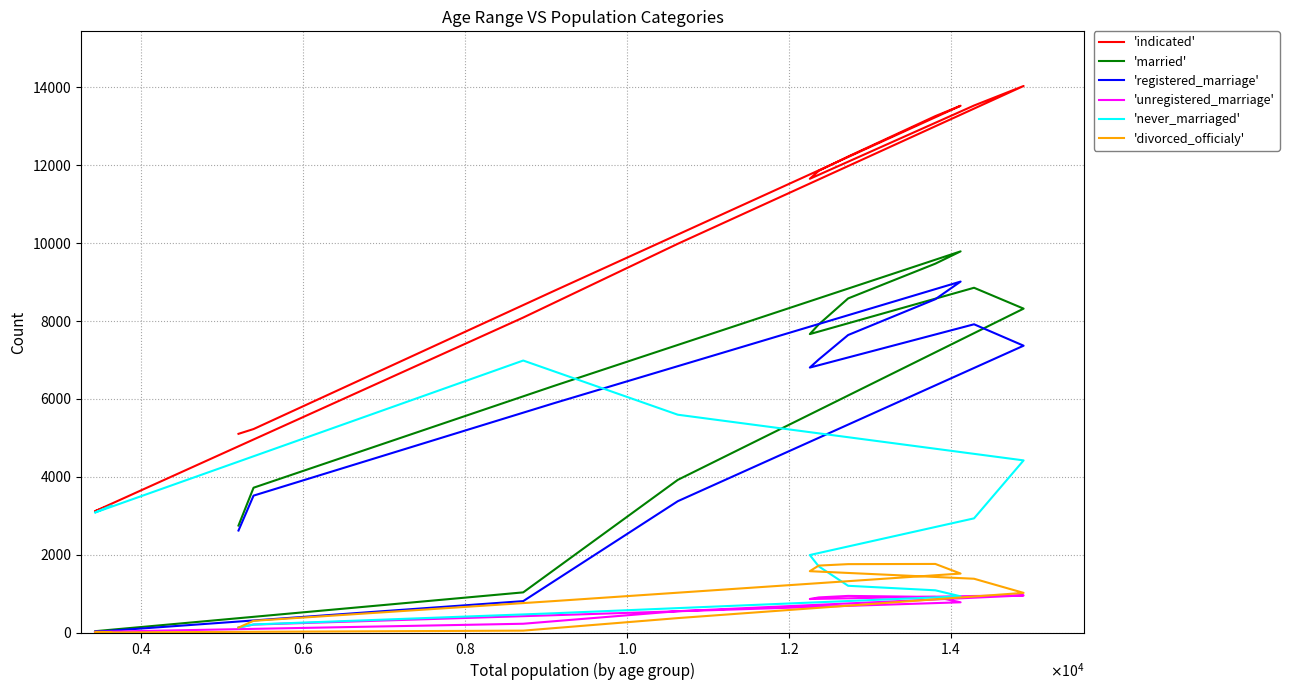

What is the greatest value displayed?

14038